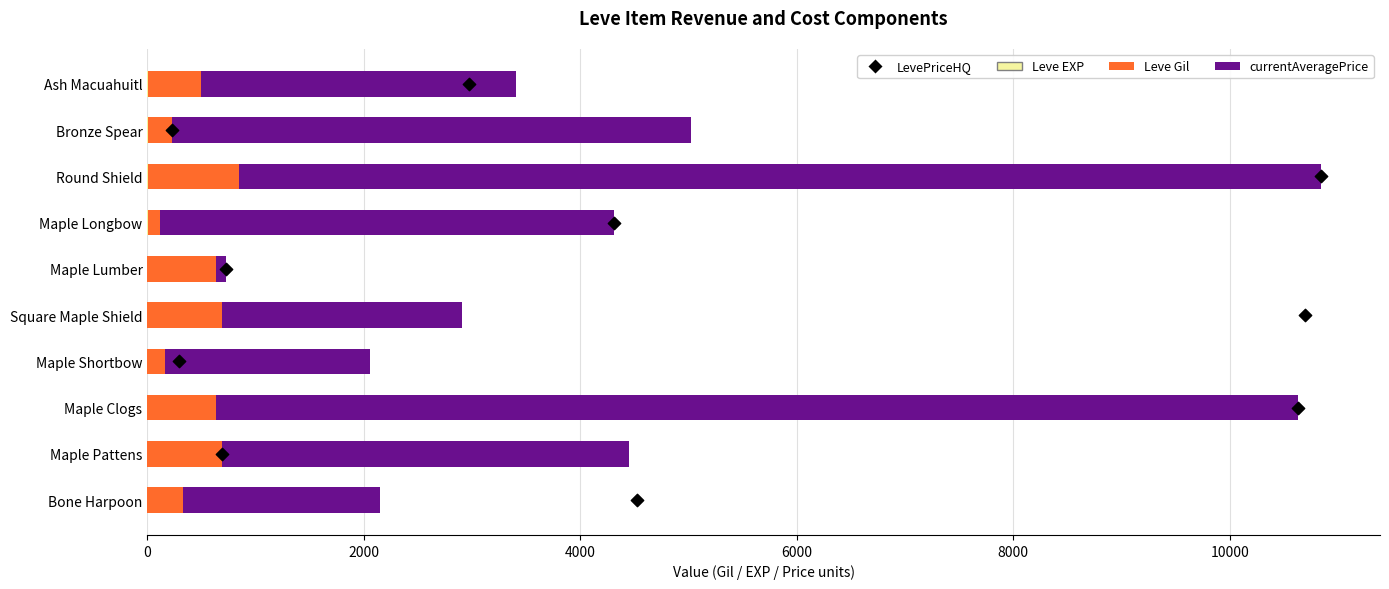

Which series reaches the maximum Y coordinate?

currentAveragePrice